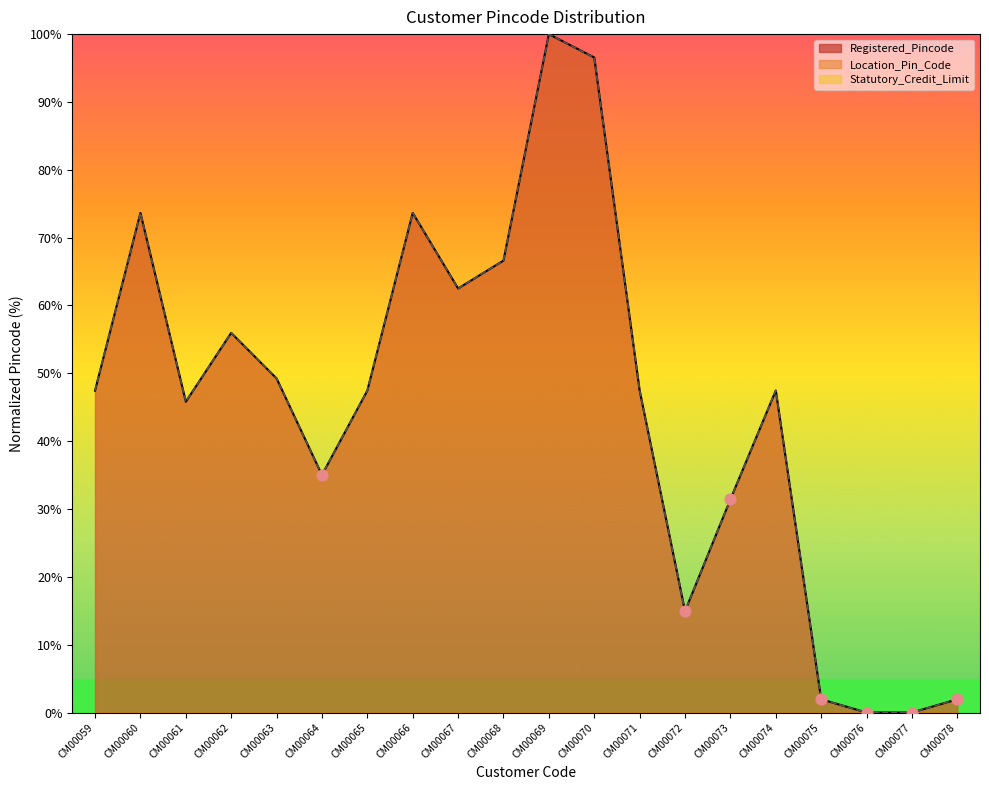

Which series contains the lowest Y value?

Registered_Pincode